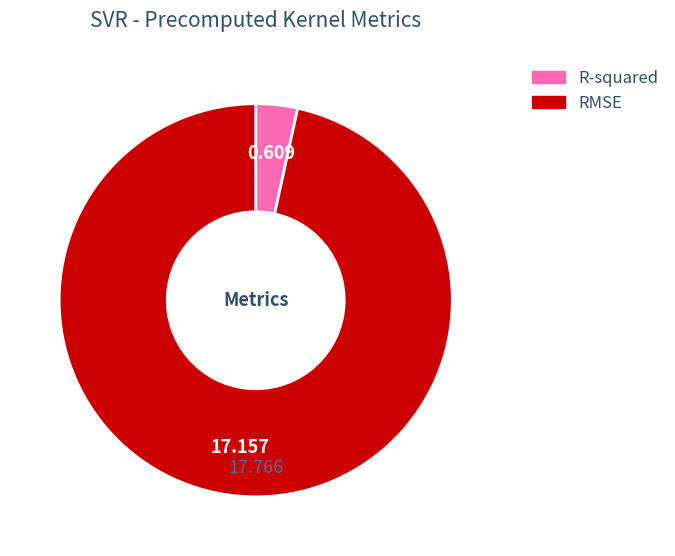

Between R-squared and RMSE, which is larger?

RMSE